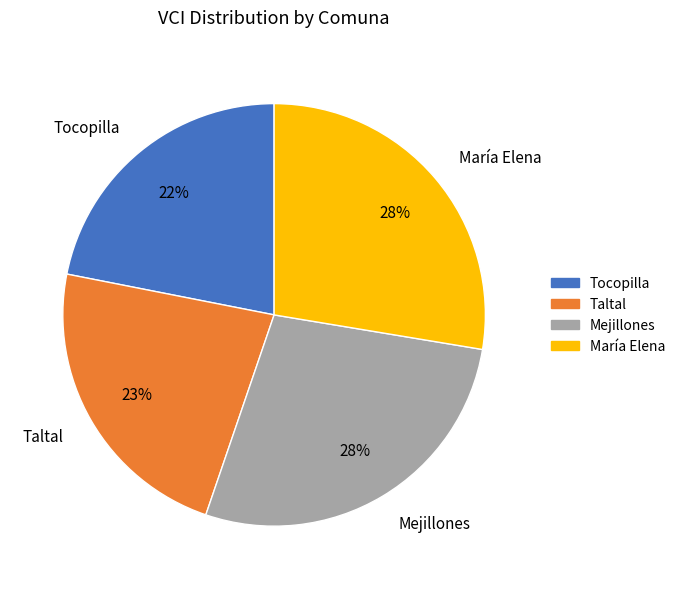

How many slices are in this pie chart?

4